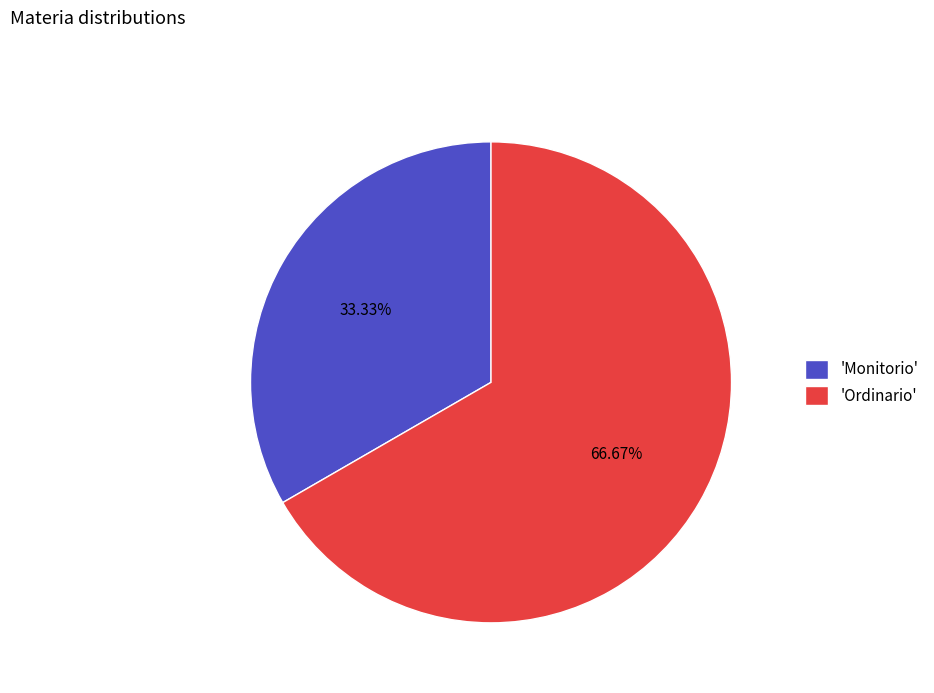

How many slices are in this pie chart?

2